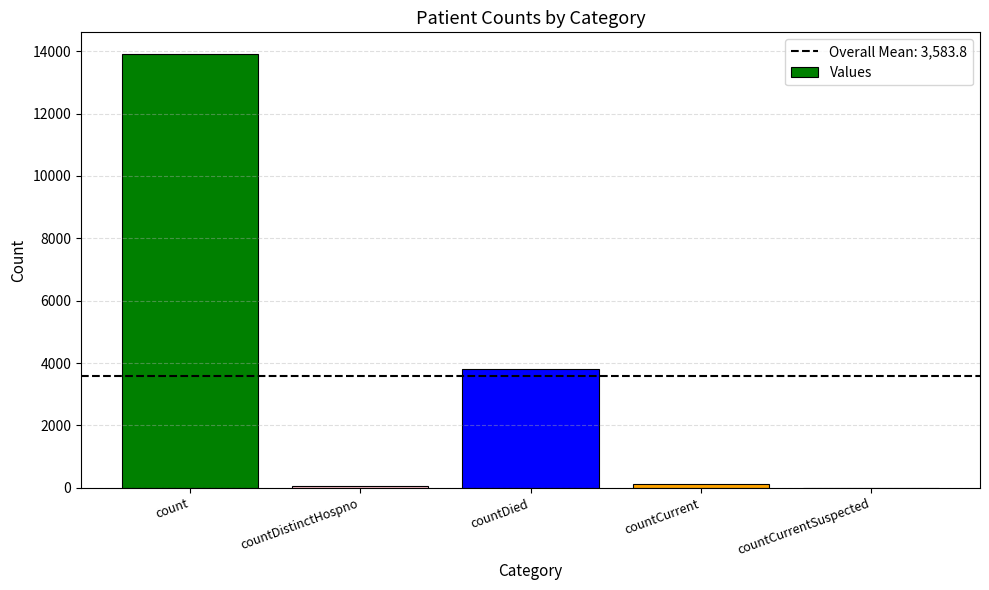

Reading left to right, extract all data points from this chart.

13911	66	3813	129	0